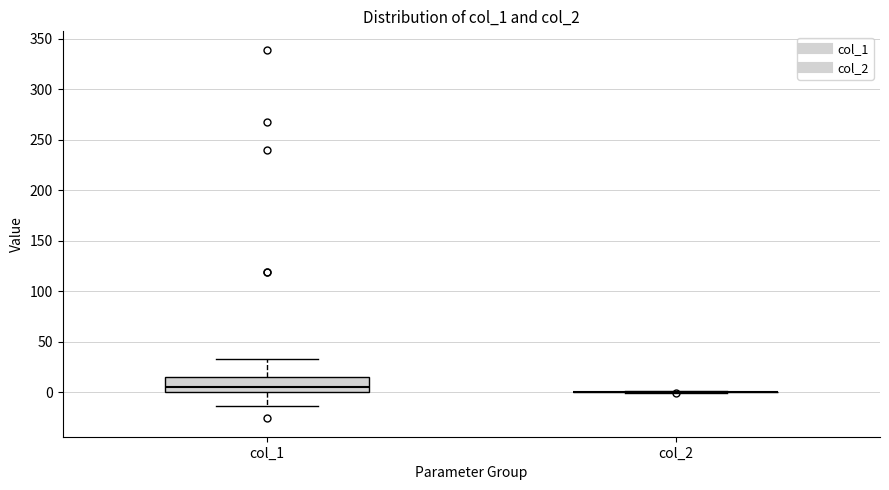

Reading left to right, read every box against the y-axis: the position of its median line, the range the box covers, and the ends of its whiskers. The values are not printed on the chart, so give them approximately, as read against the axis.

col_1: median 5, box 0 to 15, whiskers -15 to 35
col_2: box collapsed to a line at 0, whiskers 0 to 0